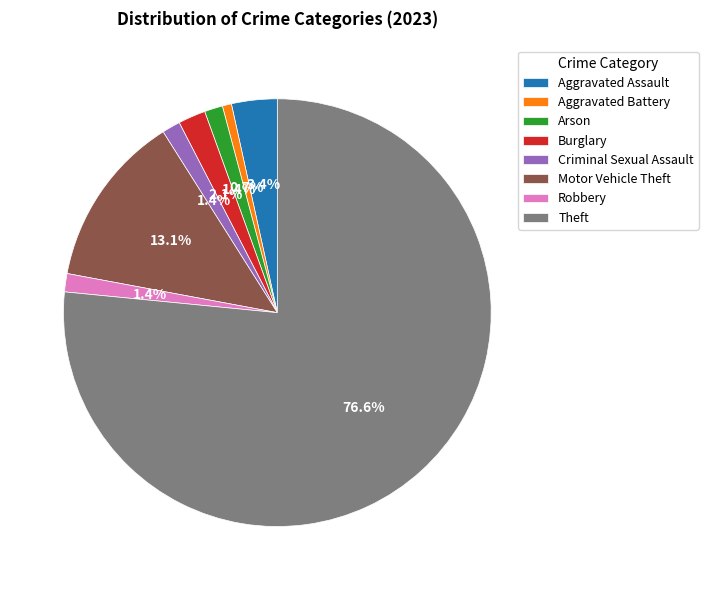

What portion of the pie excludes Burglary?

97.9%